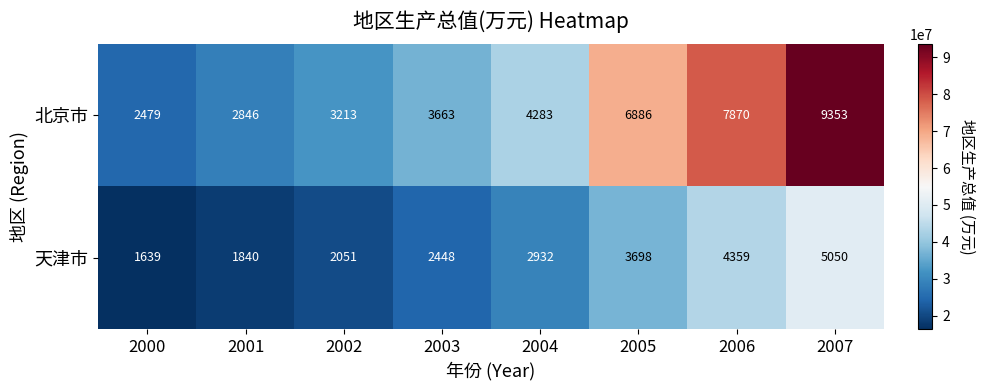

Which category has the lowest value across all series?

2000